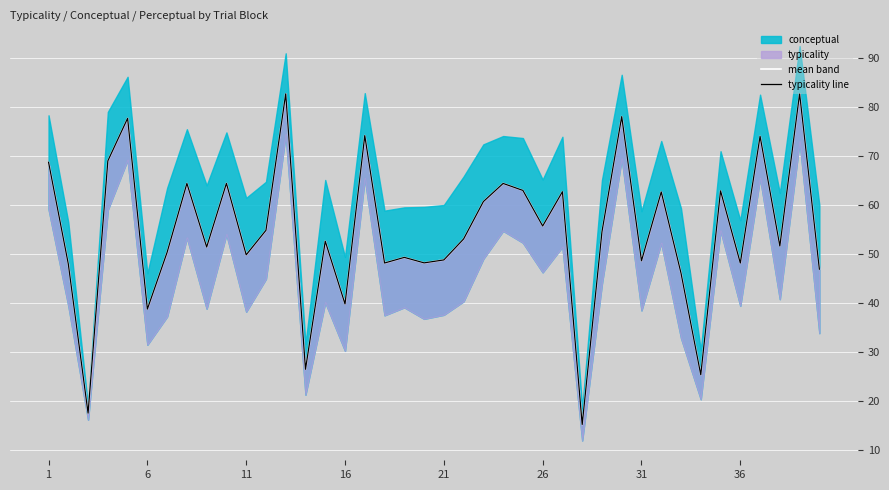

The value of mean band at 16 is 15.7. True or false?

False